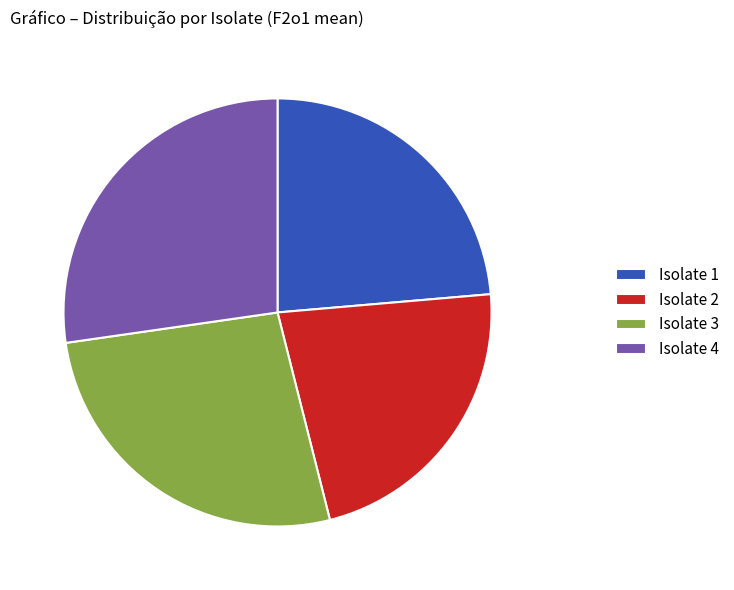

Combined, do Isolate 1 and Isolate 4 account for over 50%?

Yes